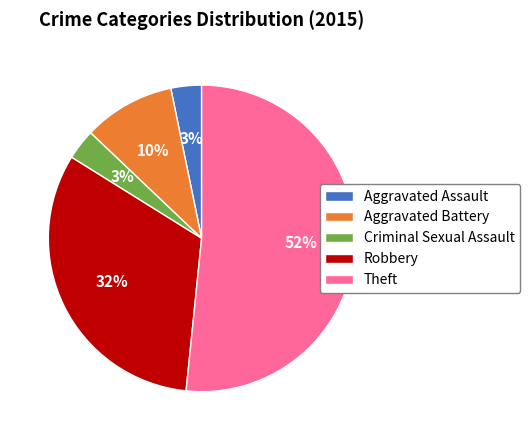

Count the number of slices in the pie.

5